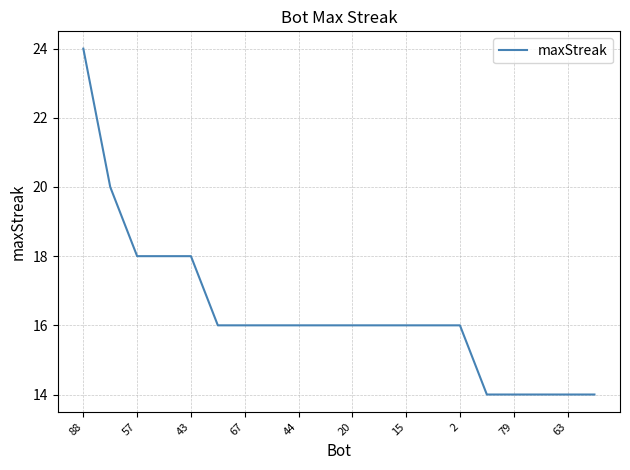

What is the greatest value displayed?

24